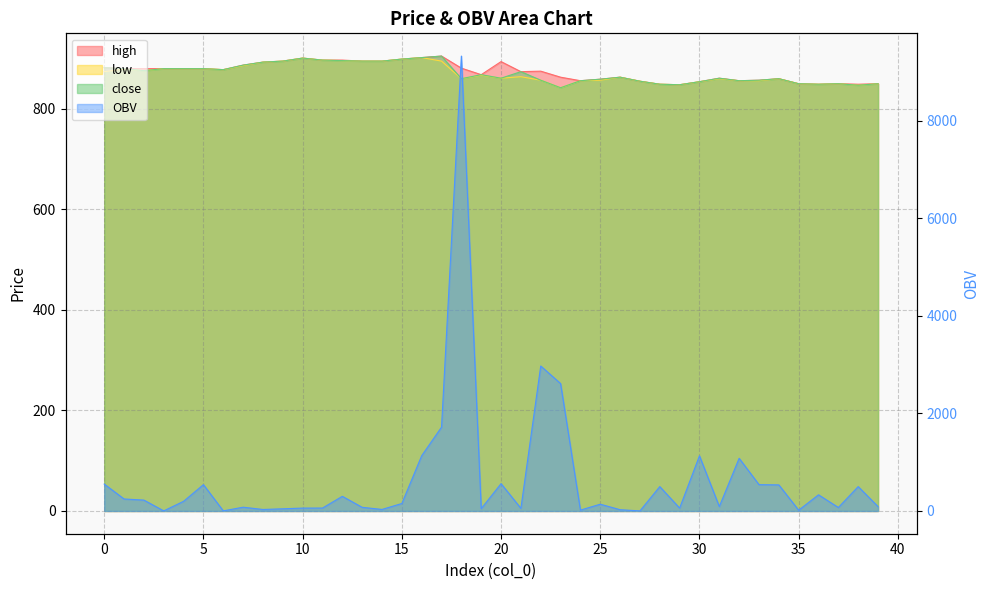

Reading right to left, what are all the values shown in this chart?

high: 850.0	849.0	850.0	849.0	850.0	860.0	857.0	856.0	861.0	854.0	848.0	849.0	855.0	863.0	859.0	856.0	863.0	875.0	874.0	894.0	868.0	881.0	905.0	902.0	899.0	895.0	895.0	897.0	897.0	901.0	895.0	893.0	887.0	878.0	880.0	880.0	880.0	880.0	880.0	882.0
low: 850.0	847.0	850.0	849.0	850.0	860.0	856.0	856.0	860.0	854.0	848.0	849.0	855.0	863.0	857.0	856.0	842.0	857.0	864.0	861.0	867.0	860.0	895.0	902.0	899.0	895.0	895.0	896.0	897.0	901.0	895.0	893.0	886.0	878.0	880.0	880.0	880.0	876.0	879.0	874.0
close: 850.0	847.0	850.0	849.0	850.0	860.0	857.0	856.0	861.0	854.0	848.0	849.0	855.0	863.0	859.0	856.0	842.0	857.0	874.0	861.0	868.0	860.0	905.0	902.0	899.0	895.0	895.0	896.0	897.0	901.0	895.0	893.0	887.0	878.0	880.0	880.0	880.0	876.0	880.0	882.0
OBV: 90.0	500.0	71.2	331.8	16.1	535.0	540.0	1080.0	90.5	1130.8	59.4	499.9	1.5	26.0	138.9	18.0	2612.0	2972.4	54.5	559.9	47.9	9325.6	1718.6	1132.9	153.5	31.6	75.1	300.5	60.0	59.3	44.7	30.7	77.5	2.0	539.9	198.3	2.0	223.0	246.1	551.9